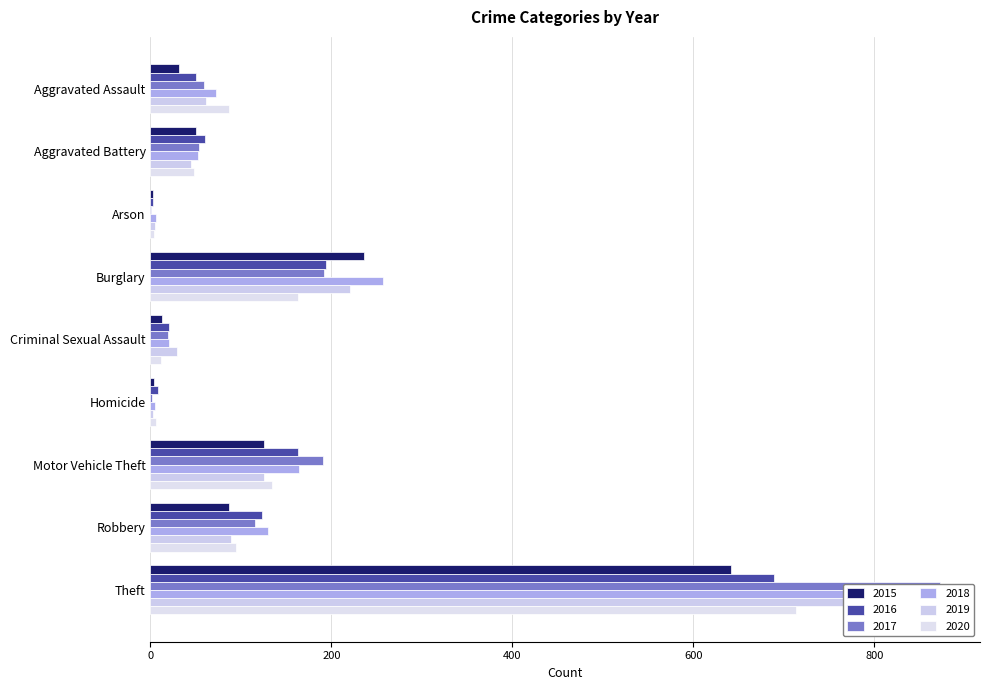

What is the sum of all 2019 values?

1433